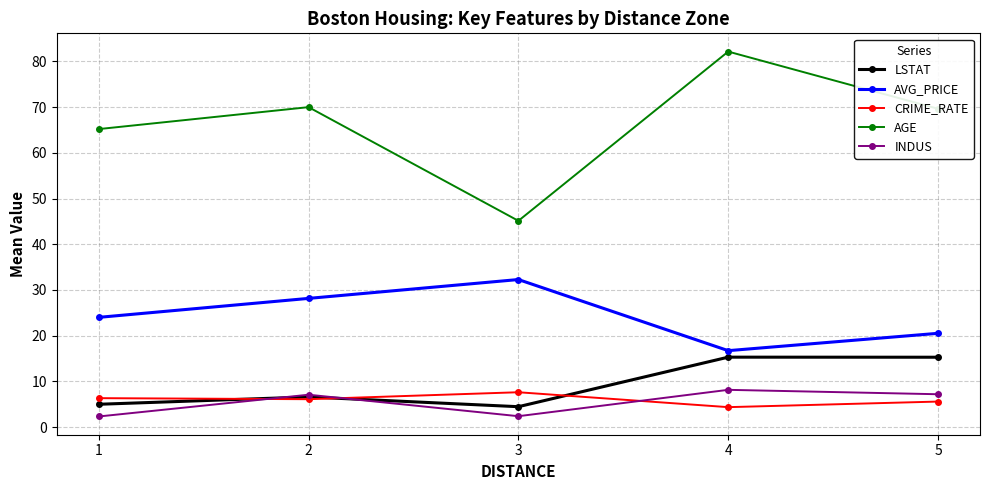

Is the value of INDUS at 4 greater than the value of LSTAT at 1?

Yes